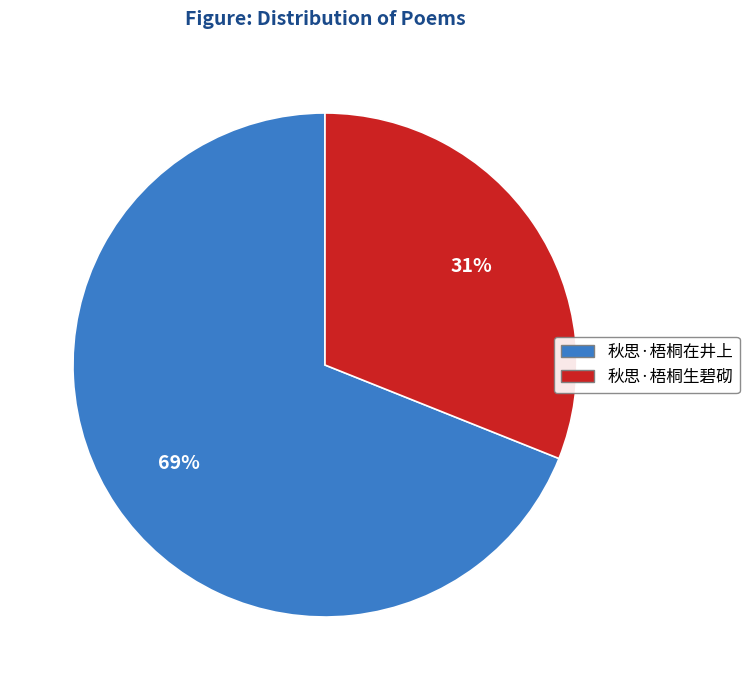

Which slice represents more than half of the pie?

秋思·梧桐在井上